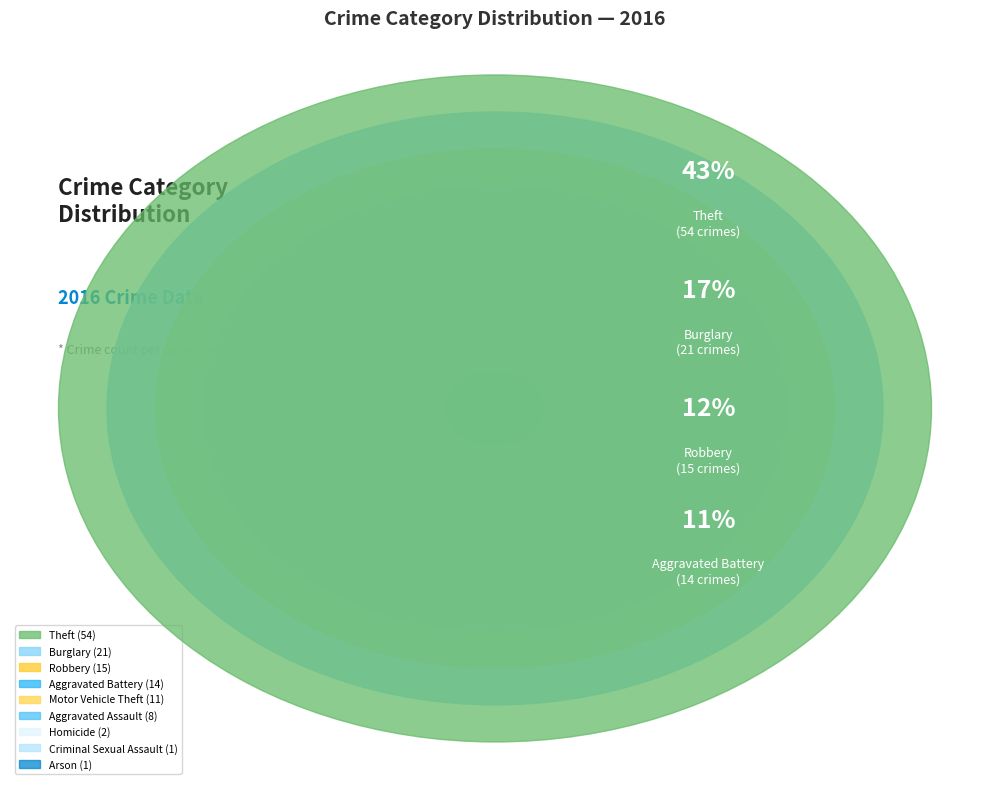

How many slices are in this pie chart?

9